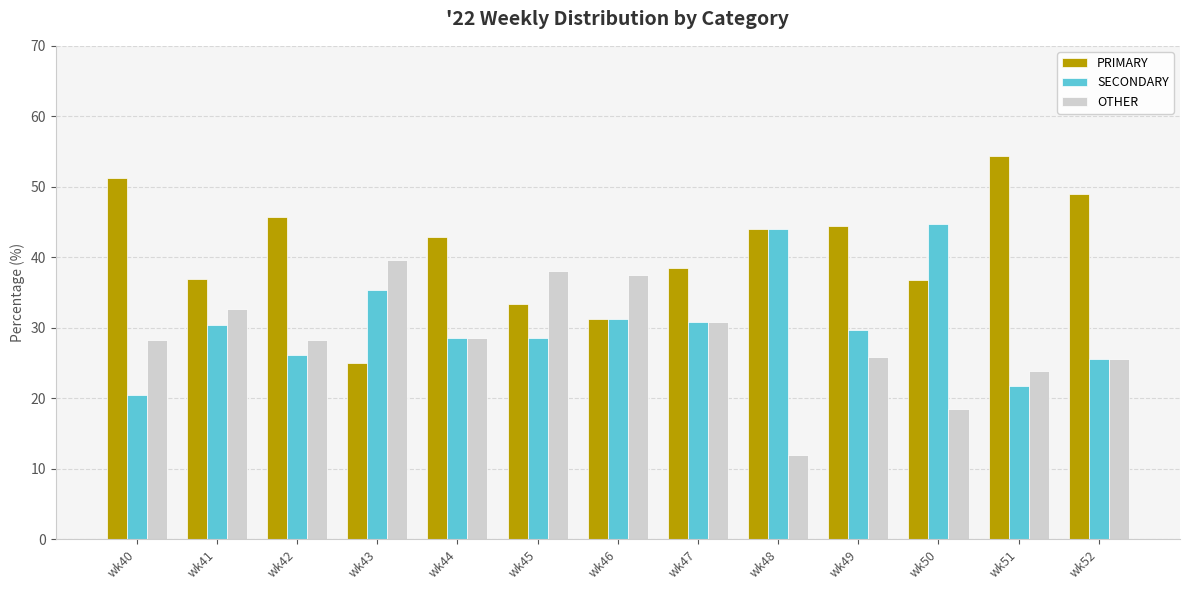

What is the minimum value for OTHER?

12.0